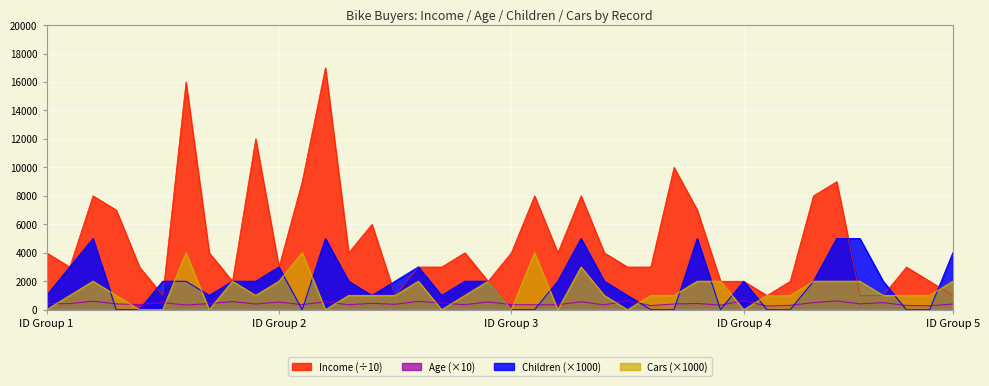

What is the value of the Children point at the 24th from the left?

5000